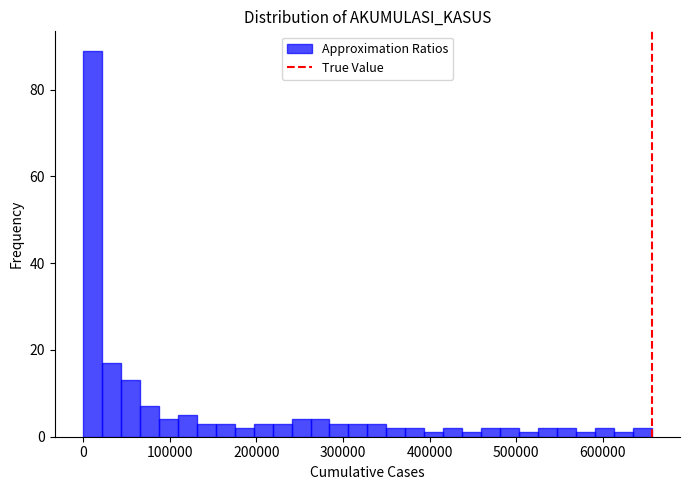

Around what value on the x-axis is the tallest bar? Give the approximate position of its centre, as read against the axis.

10000